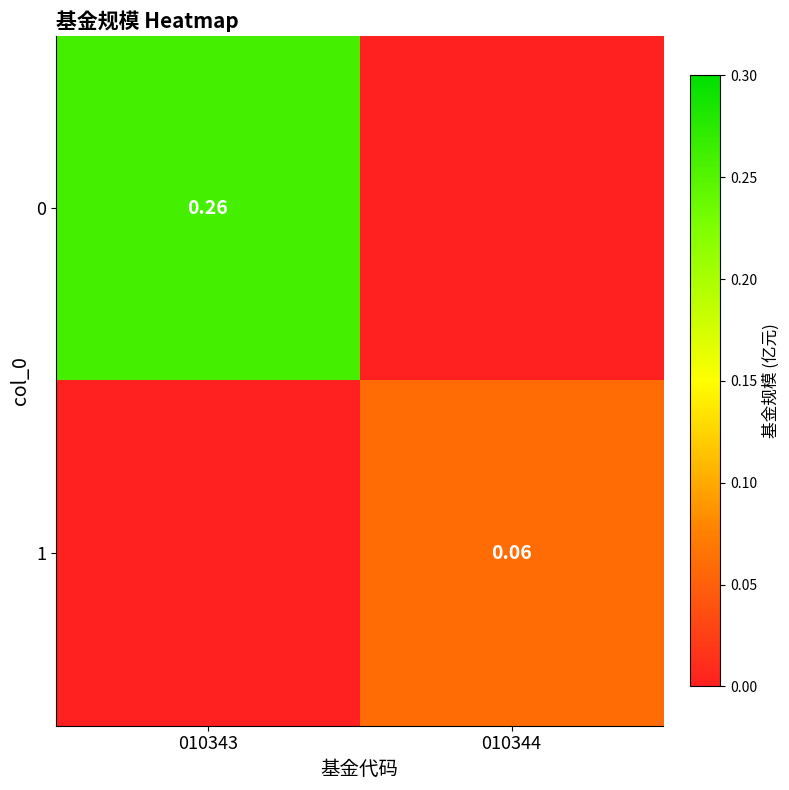

What is the total value across all series at 010344?

0.1